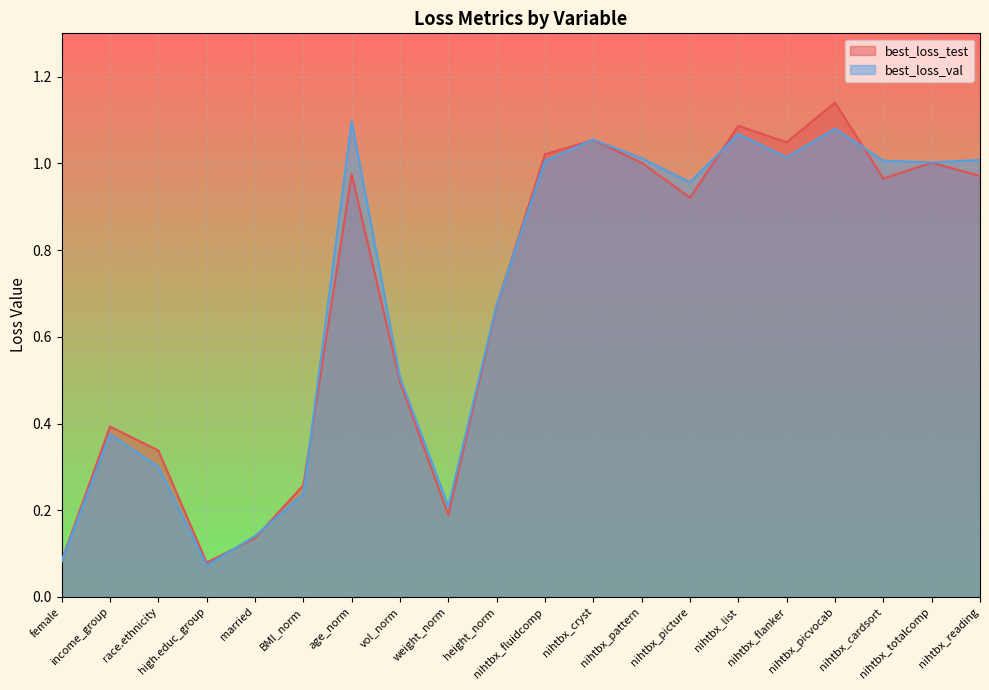

What is the difference between the maximum and minimum values in the best_loss_val series?

1.0